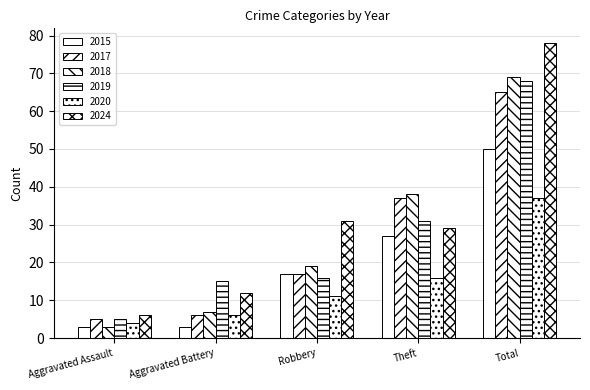

Which series has the largest total across all categories?

2024